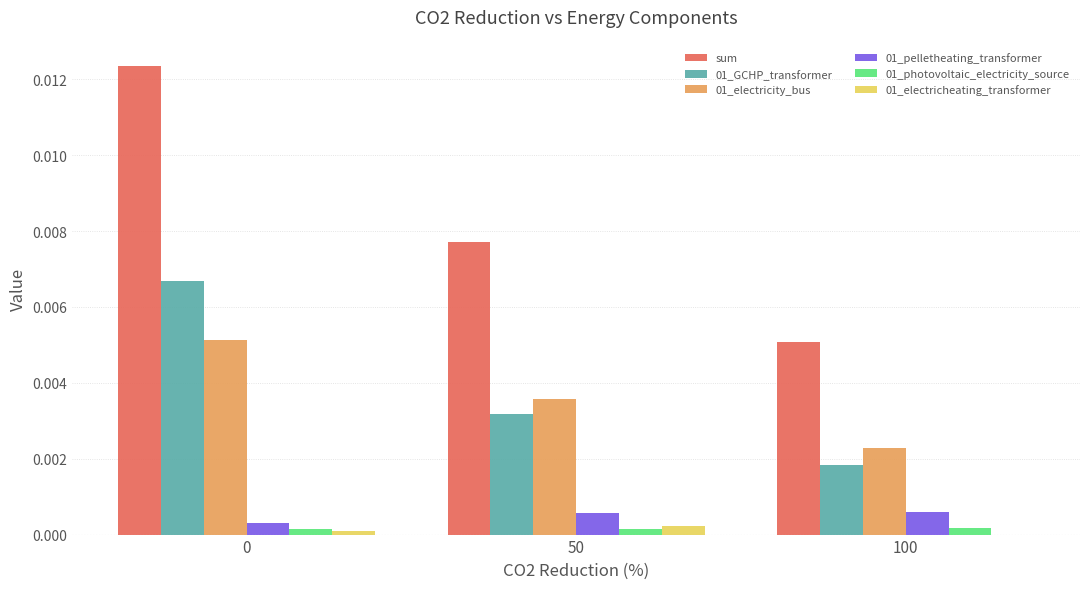

Is the value of 01_GCHP_transformer at 50 greater than the value of sum at 50?

No